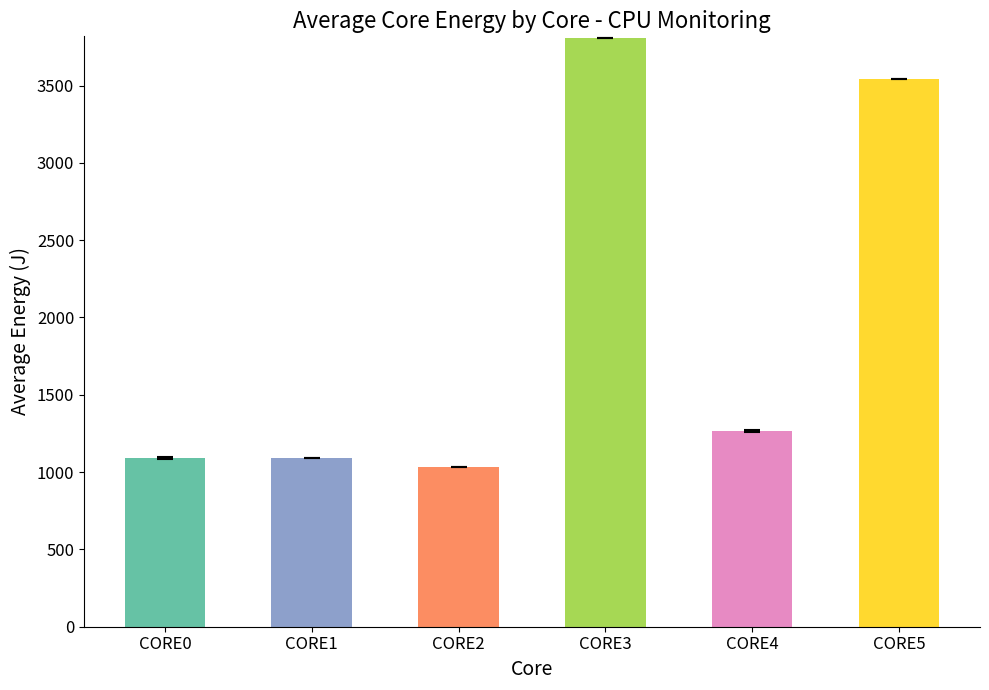

How many bars are there in total?

6